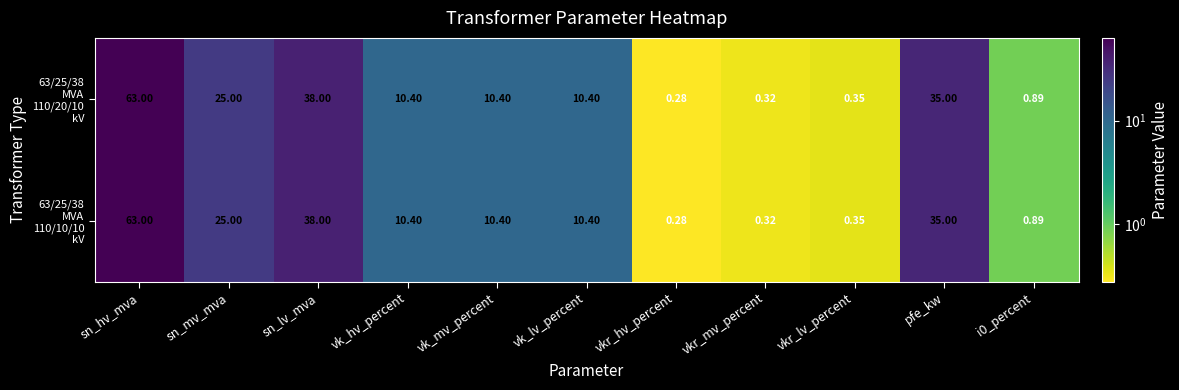

Which category has the lowest value across all series?

vkr_hv_percent